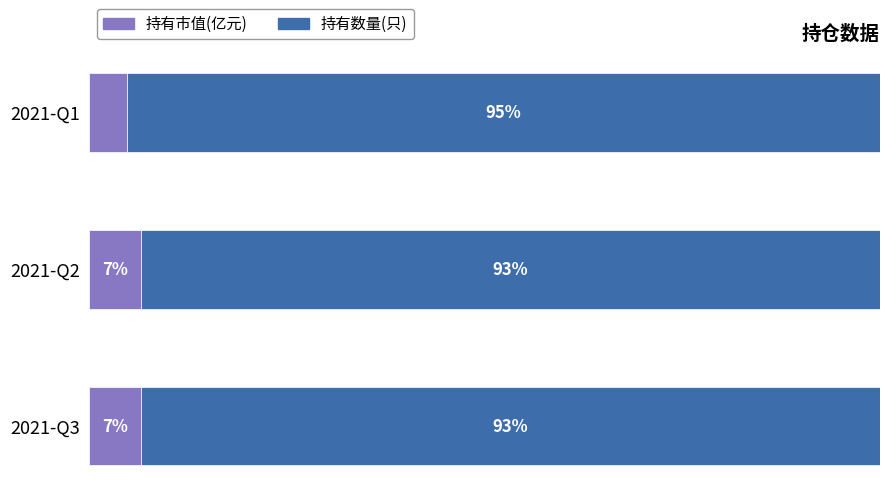

At which label does 持有市值(亿元) reach its minimum?

2021-Q1